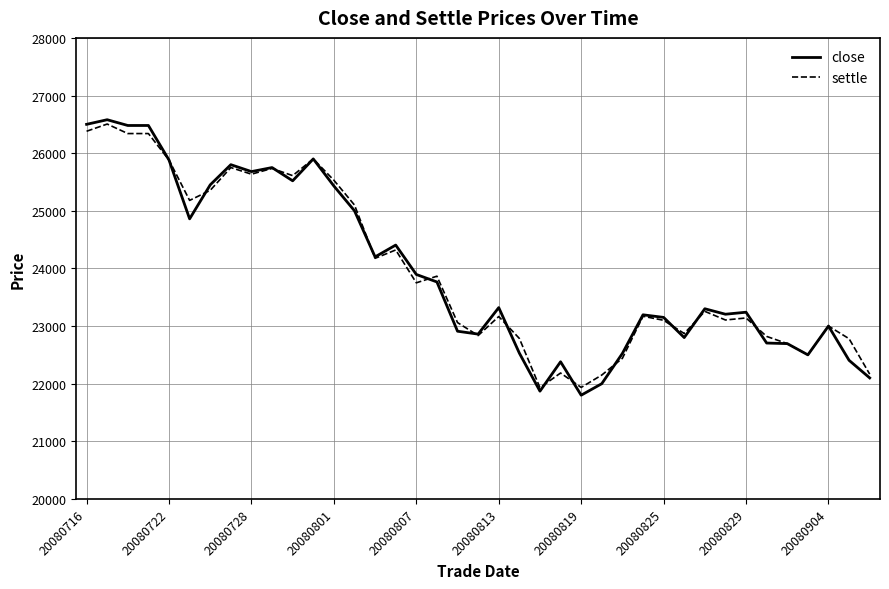

Which series has the largest range (max minus min)?

close